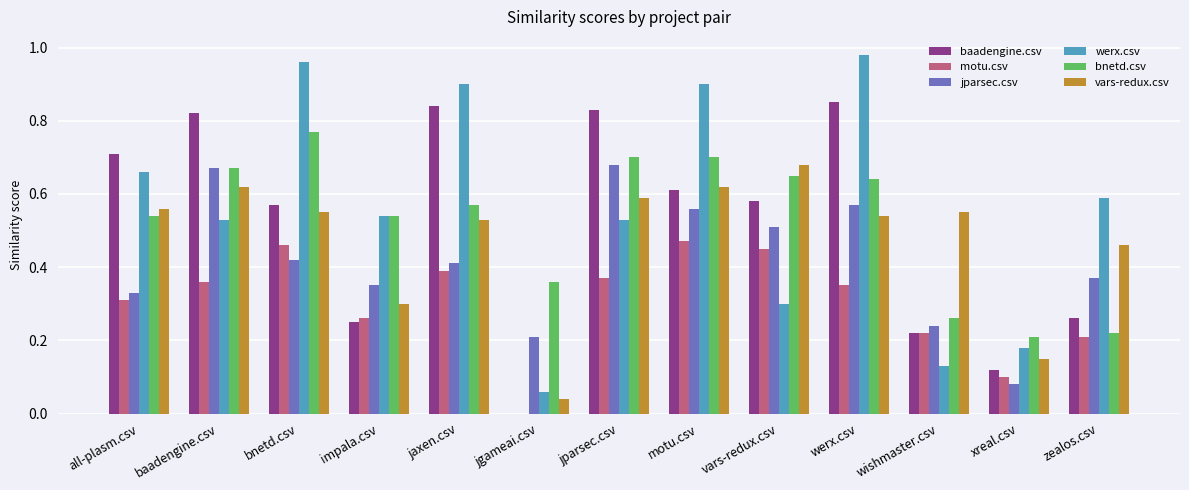

Between jgameai.csv and wishmaster.csv, which series saw the biggest shift?

vars-redux.csv